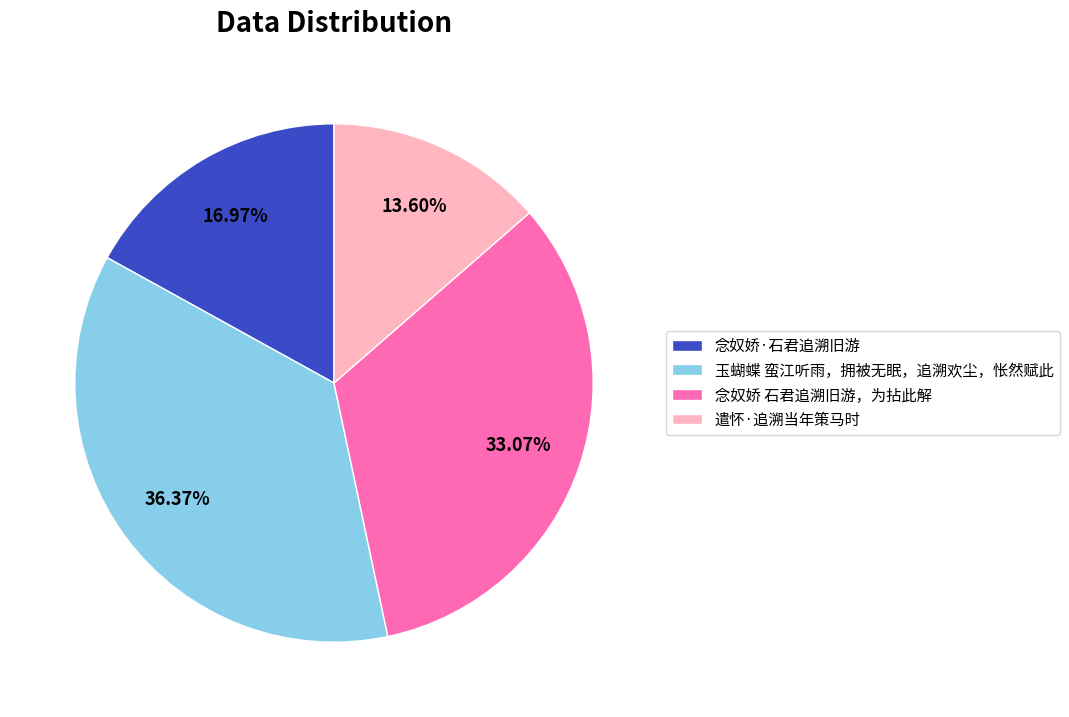

Is there a majority slice in this chart?

No